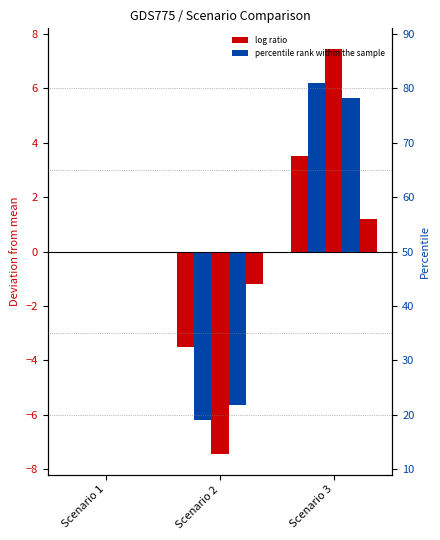

Rank the categories by Hour 23 value from highest to lowest.

Scenario 3, Scenario 1, Scenario 2